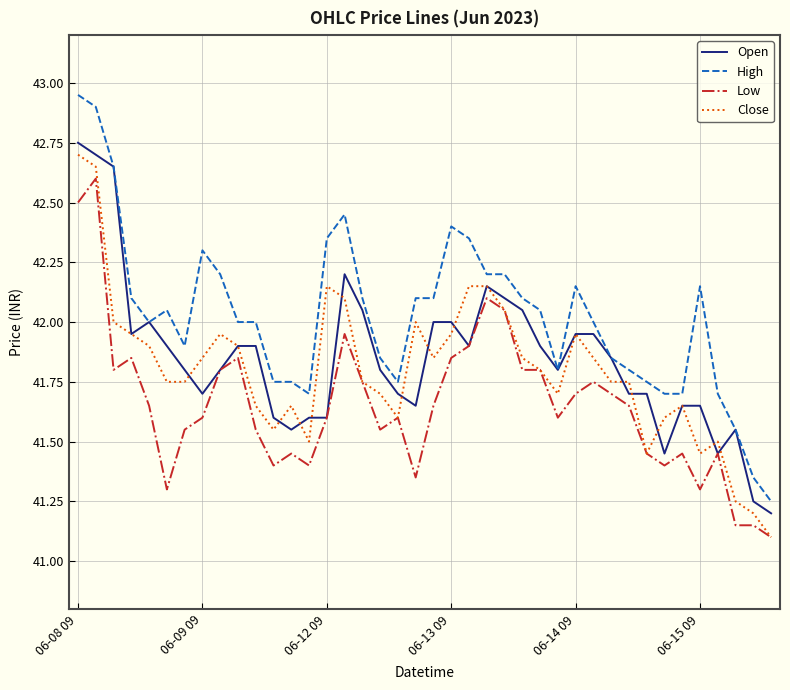

True or false: Low and High intersect in this chart.

False